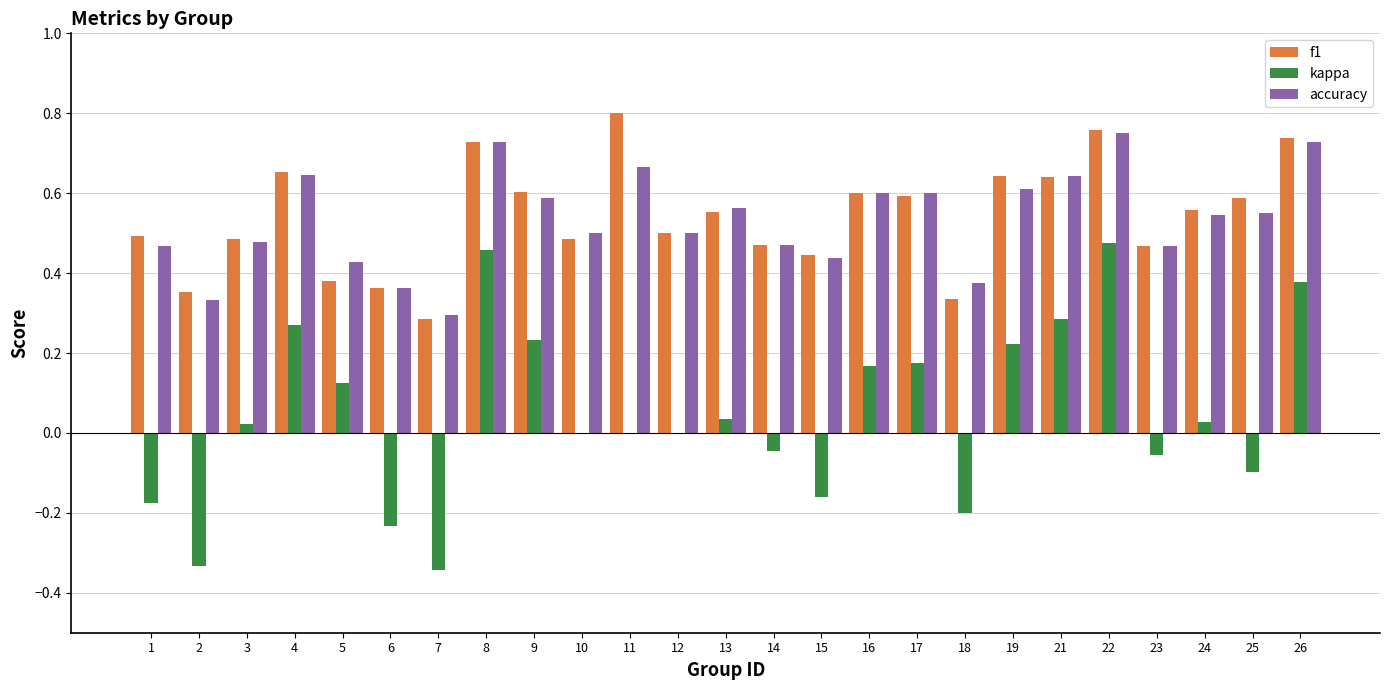

Which label corresponds to the largest value in the chart?

11